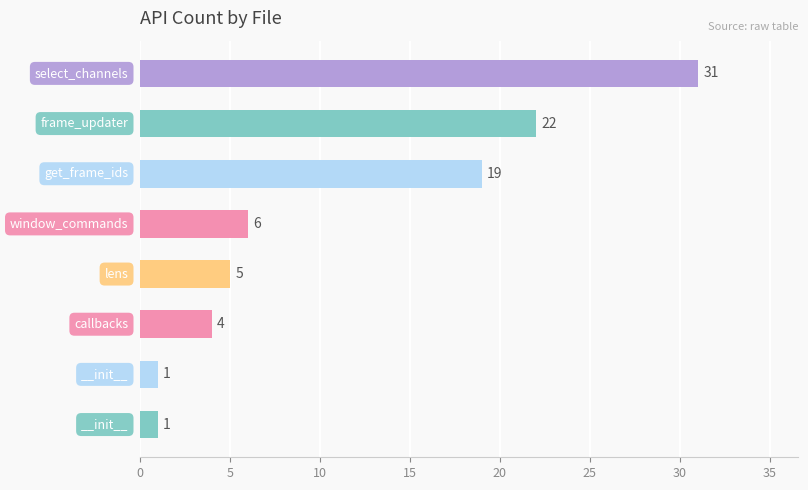

What is the value of the 5th bar from the top?

5